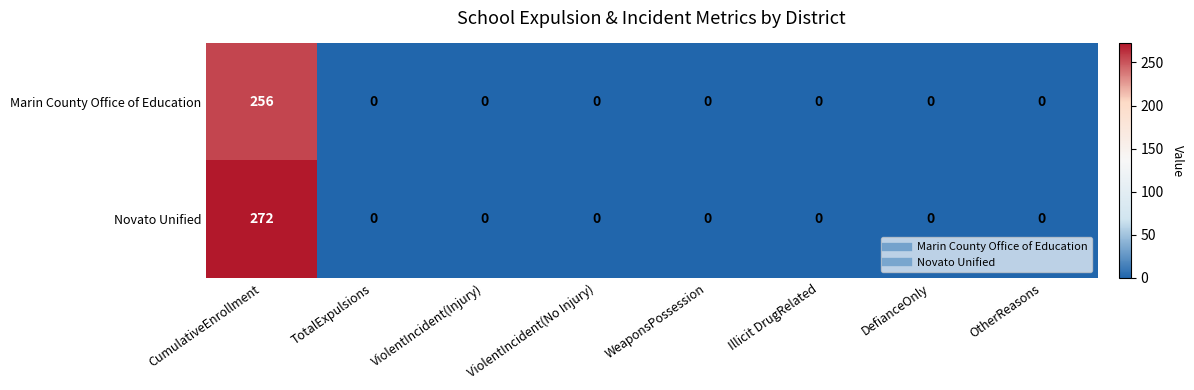

Which series has the widest spread of values?

Novato Unified